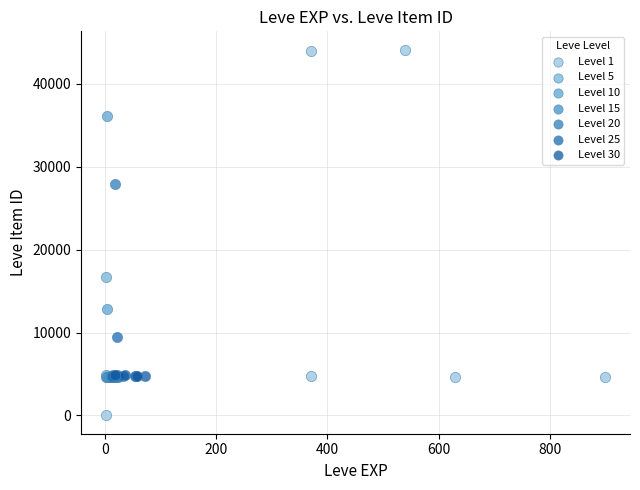

Which series contains the highest Y value?

Level 1